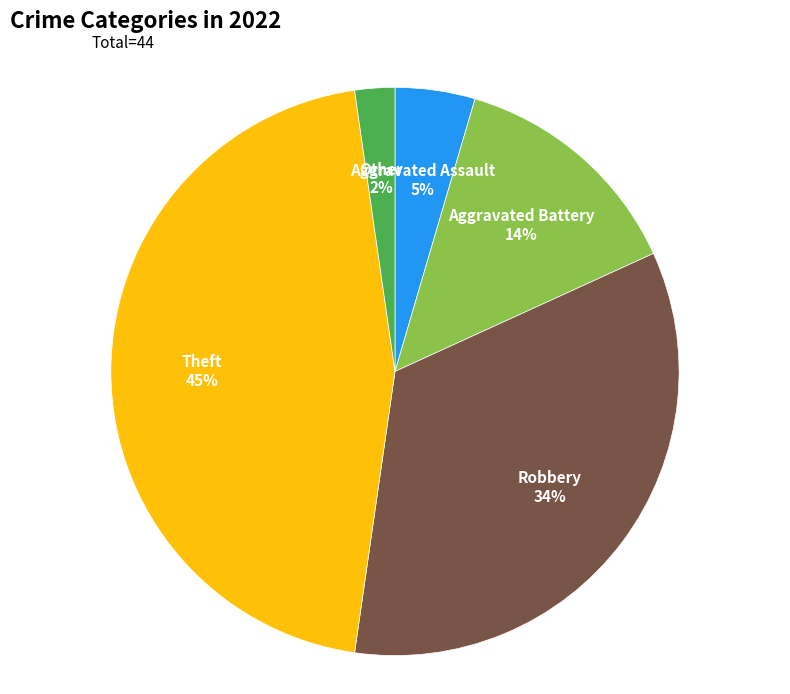

To the nearest percent, what is the difference between the largest and smallest slice percentages?

43%